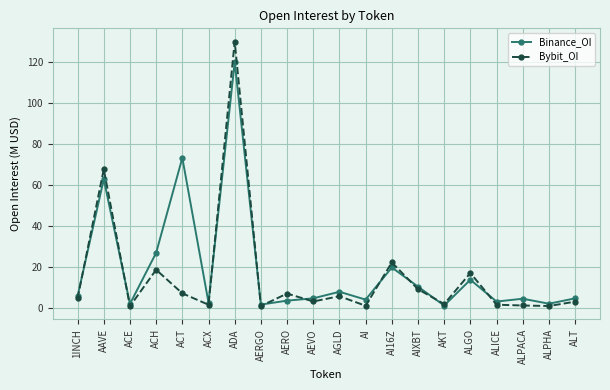

The value of Bybit_OI at AIXBT is 9.0. True or false?

True